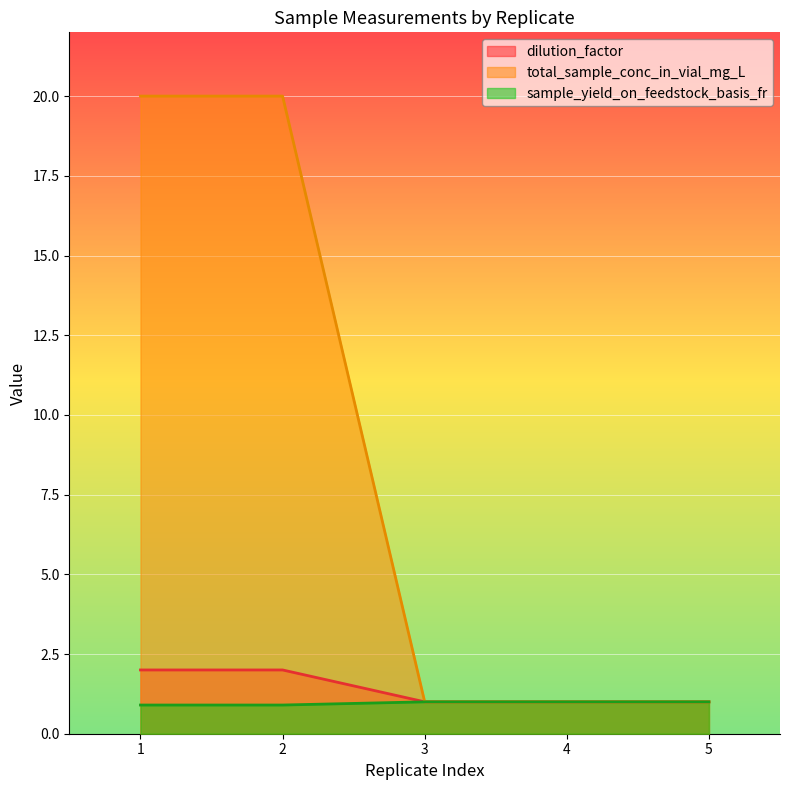

What is the spread (max minus min) of values at 1?

19.1